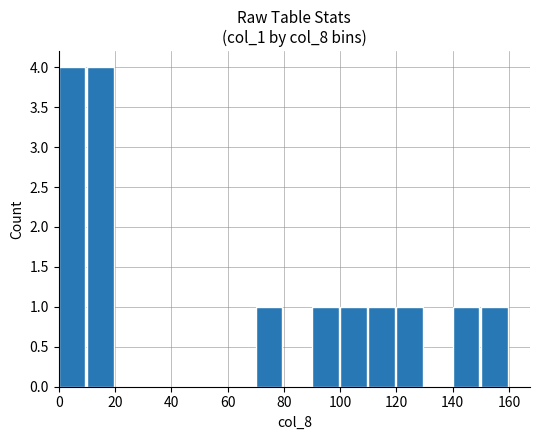

What is the greatest value displayed?

4